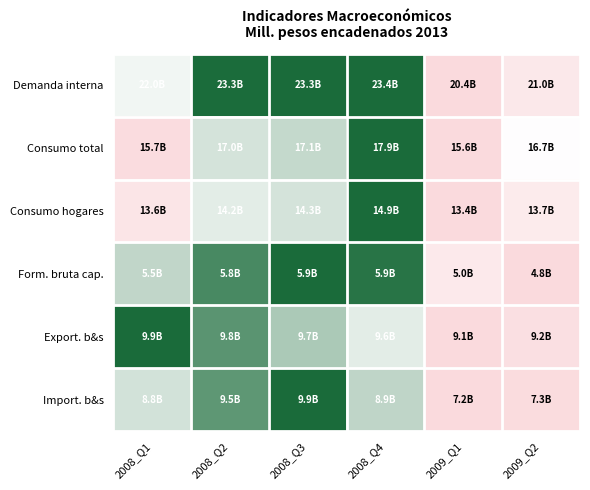

Between 2008_Q2 and 2008_Q3, which is larger?

2008_Q3